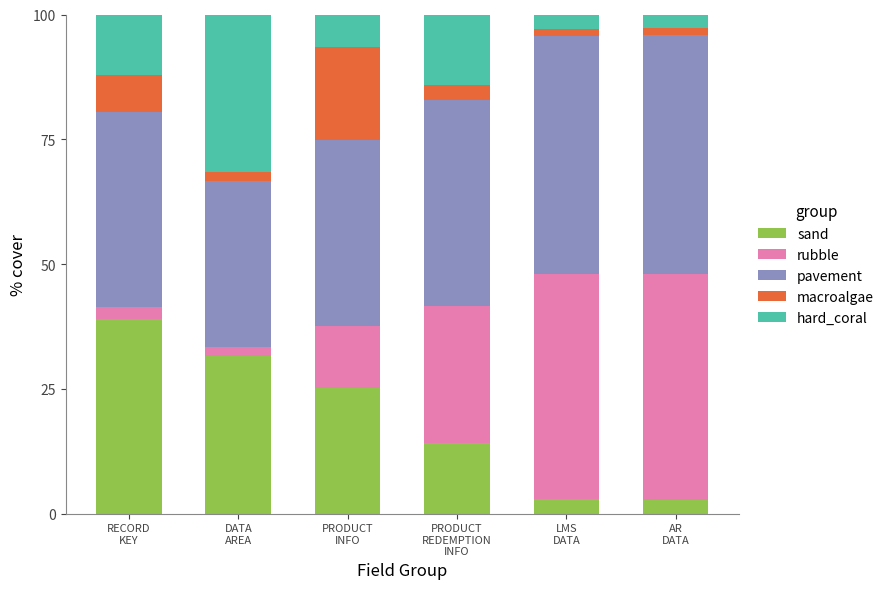

How many series are shown in this chart?

5